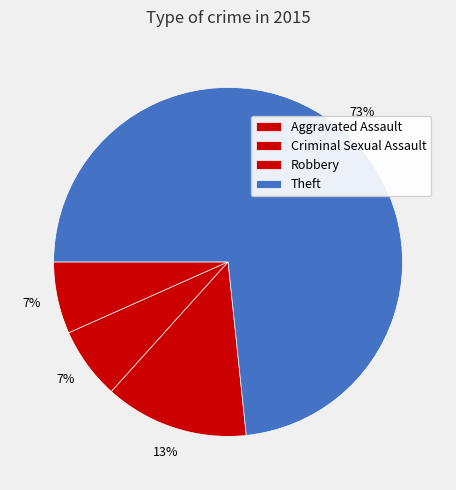

What portion of the pie excludes Robbery?

86.7%